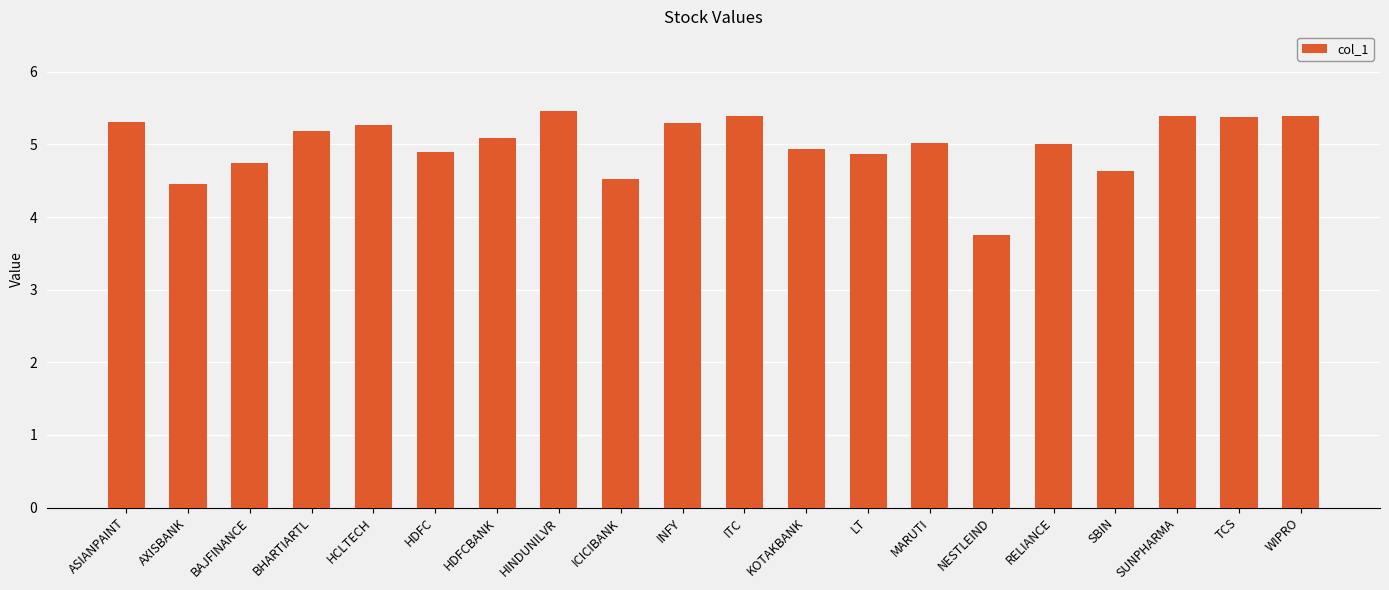

What is the ratio of the value at ASIANPAINT to the value at MARUTI?

1.1